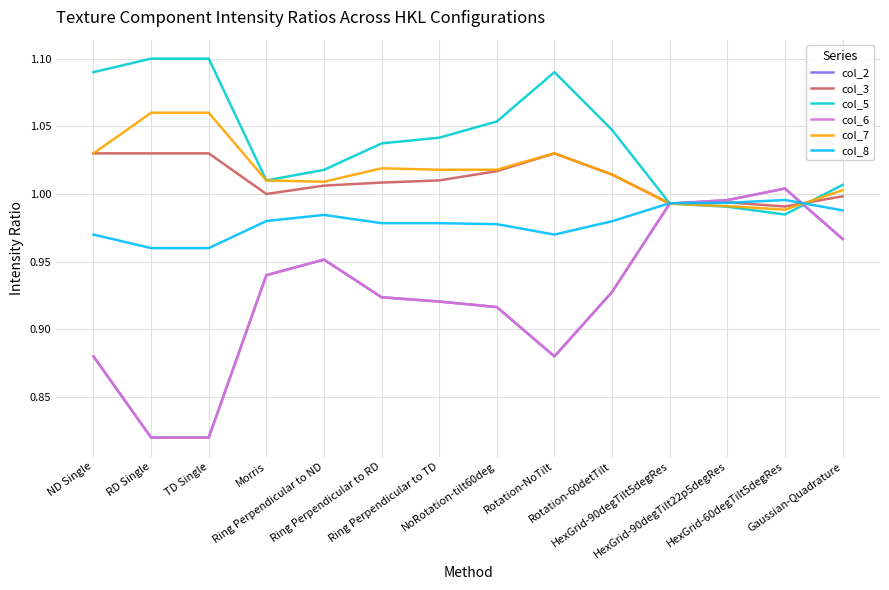

Is it true that col_7 equals 1.0 at Rotation-NoTilt?

True